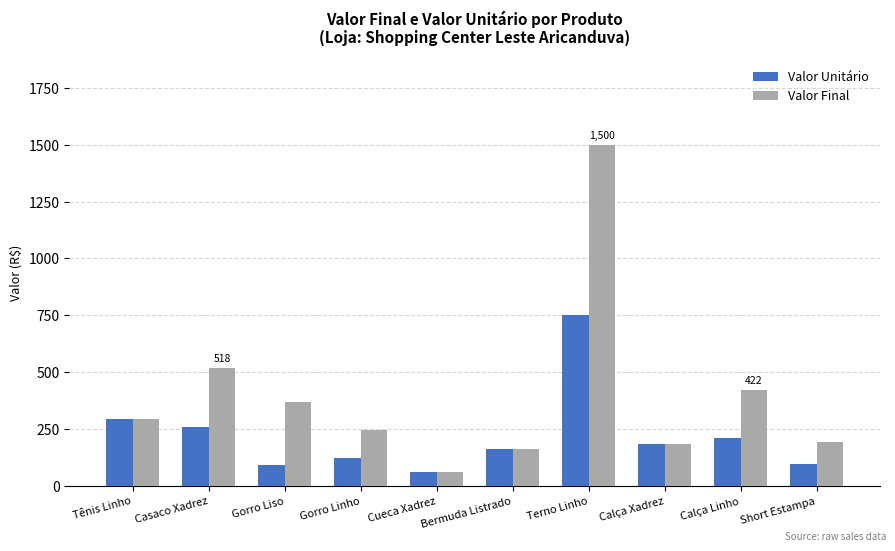

Which label corresponds to the smallest value in the chart?

Cueca Xadrez